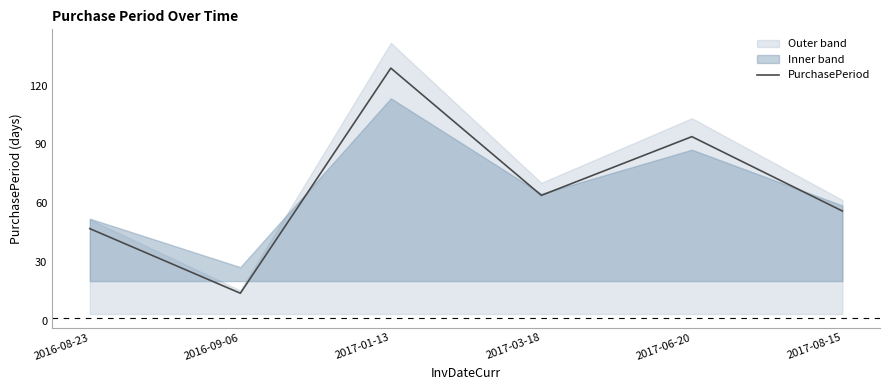

Which has a higher value, 2017-08-15 or 2017-03-18?

2017-03-18